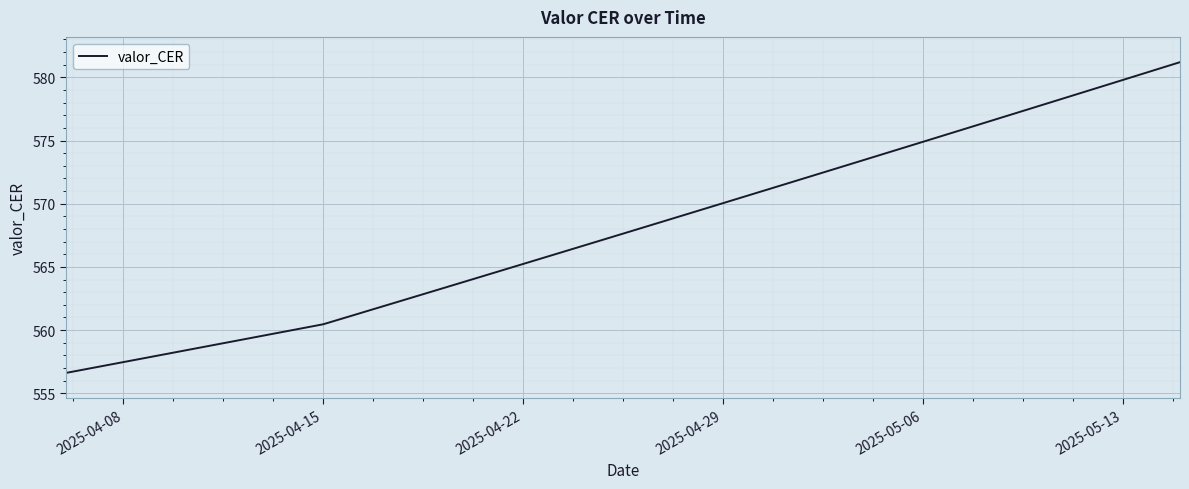

How many lines are shown in the chart?

1